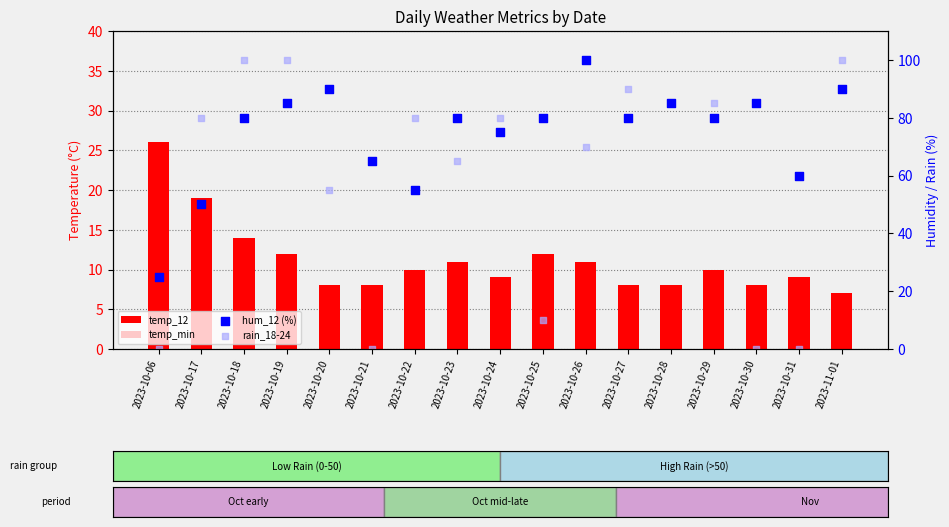

Which series contains the lowest Y value?

temp_min